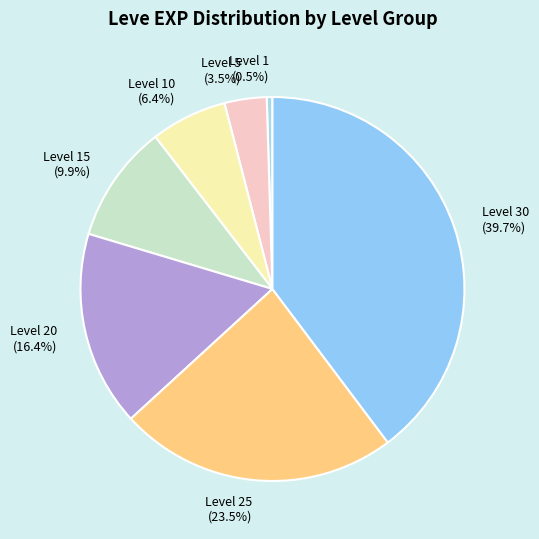

Rank the categories by value from highest to lowest.

Level 30, Level 25, Level 20, Level 15, Level 10, Level 5, Level 1